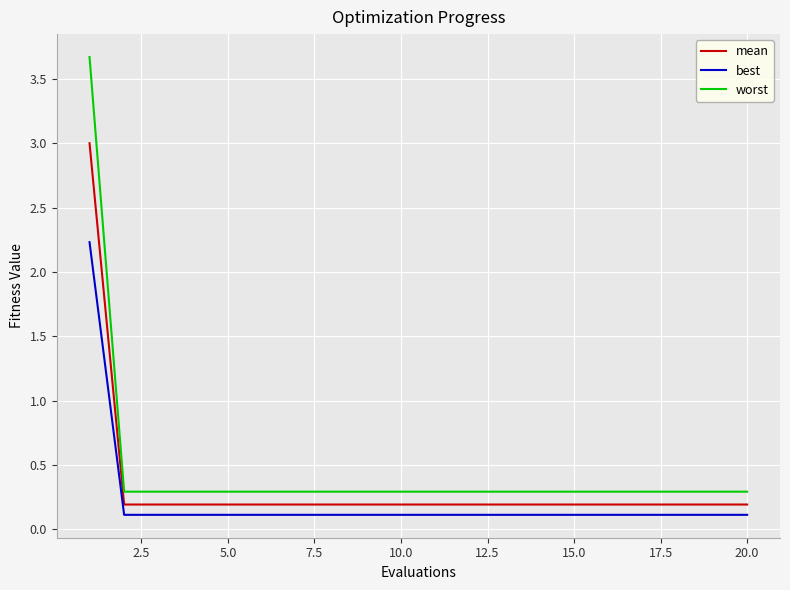

True or false: mean and worst intersect in this chart.

False